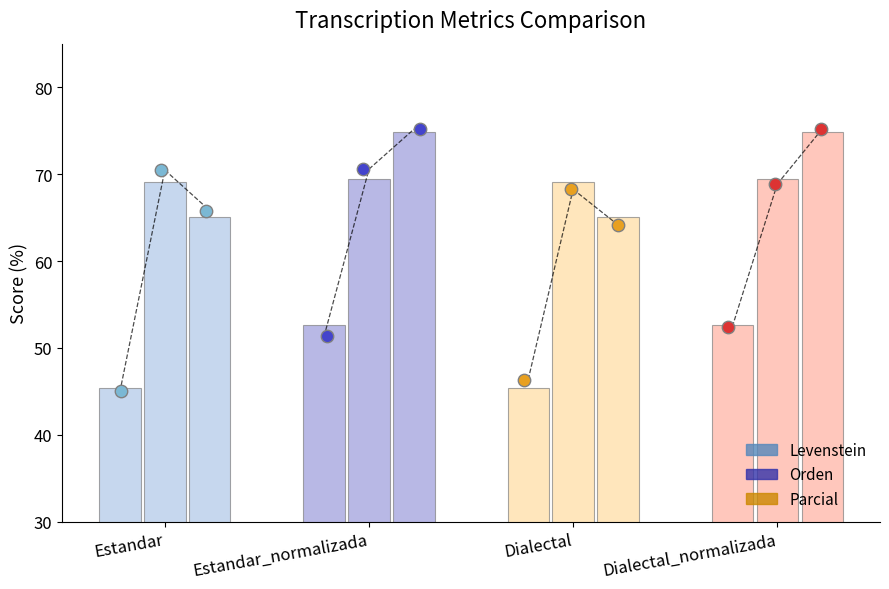

At which category is the sum across all series the highest?

Estandar_normalizada